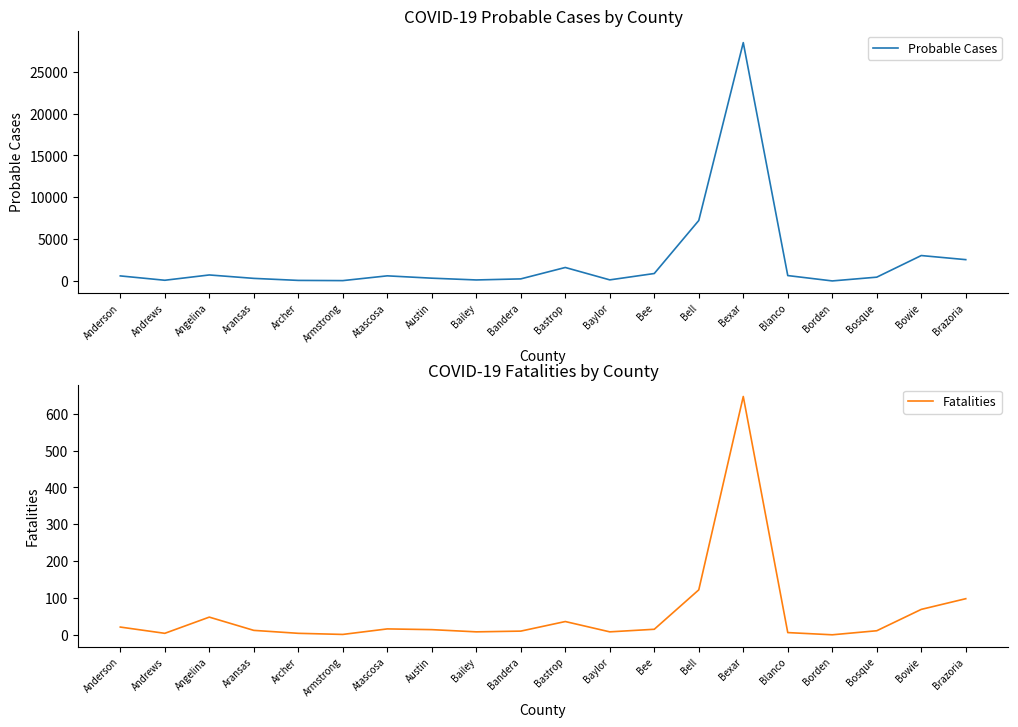

At how many categories does at least one series exceed 20161?

1